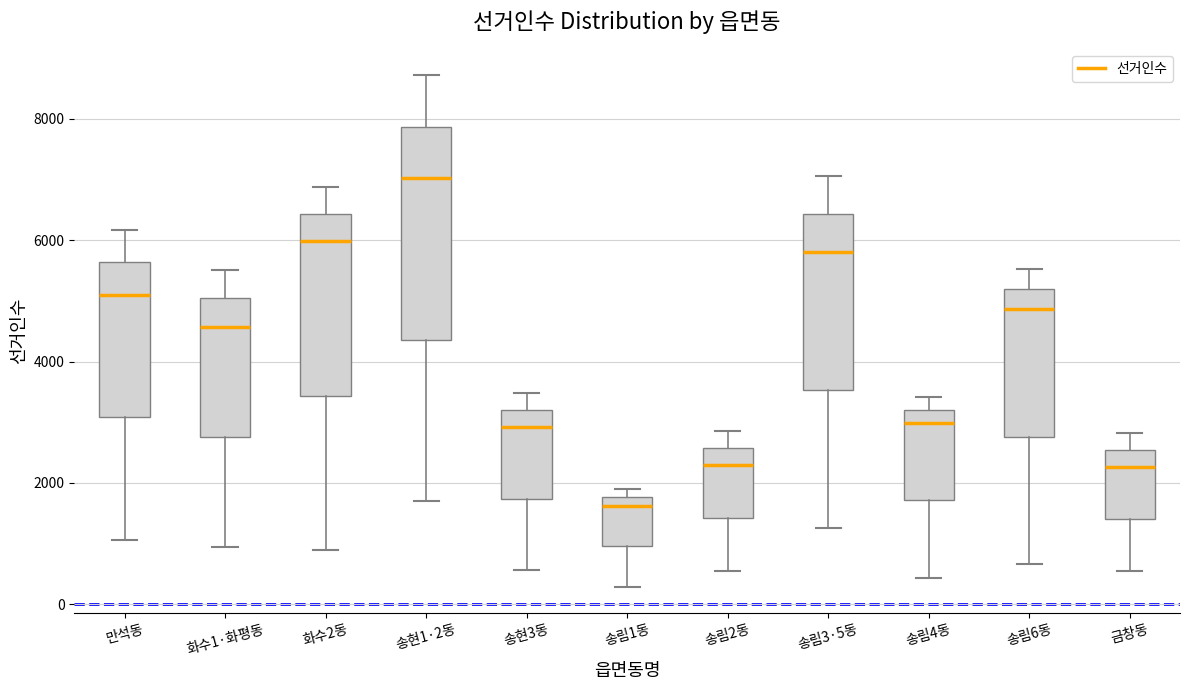

Reading left to right, read every box against the y-axis: the position of its median line, the range the box covers, and the ends of its whiskers. The values are not printed on the chart, so give them approximately, as read against the axis.

만석동: median 5200, box 3000 to 5600, whiskers 1000 to 6200
화수1·화평동: median 4600, box 2800 to 5000, whiskers 1000 to 5600
화수2동: median 6000, box 3400 to 6400, whiskers 800 to 6800
송현1·2동: median 7000, box 4400 to 7800, whiskers 1800 to 8800
송현3동: median 3000, box 1800 to 3200, whiskers 600 to 3400
송림1동: median 1600, box 1000 to 1800, whiskers 200 to 2000
송림2동: median 2400, box 1400 to 2600, whiskers 600 to 2800
송림3·5동: median 5800, box 3600 to 6400, whiskers 1200 to 7000
송림4동: median 3000, box 1800 to 3200, whiskers 400 to 3400
송림6동: median 4800, box 2800 to 5200, whiskers 600 to 5600
금창동: median 2200, box 1400 to 2600, whiskers 600 to 2800